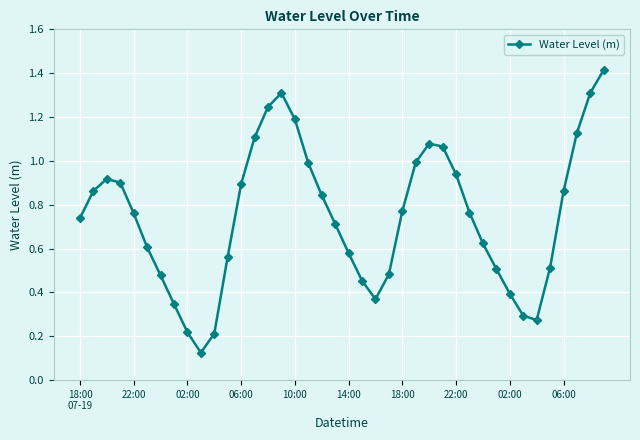

How many interior local valleys (lower than both neighbors) does the data have?

3